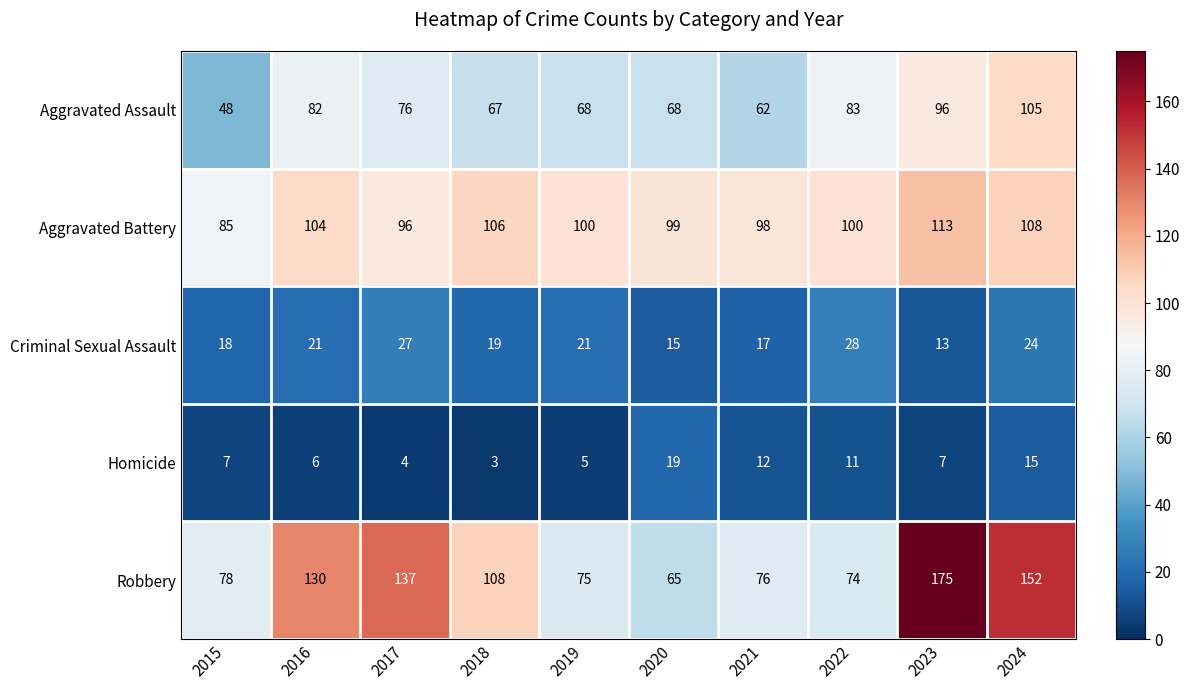

At 2022, list the series in order from largest to smallest.

Aggravated Battery, Aggravated Assault, Robbery, Criminal Sexual Assault, Homicide